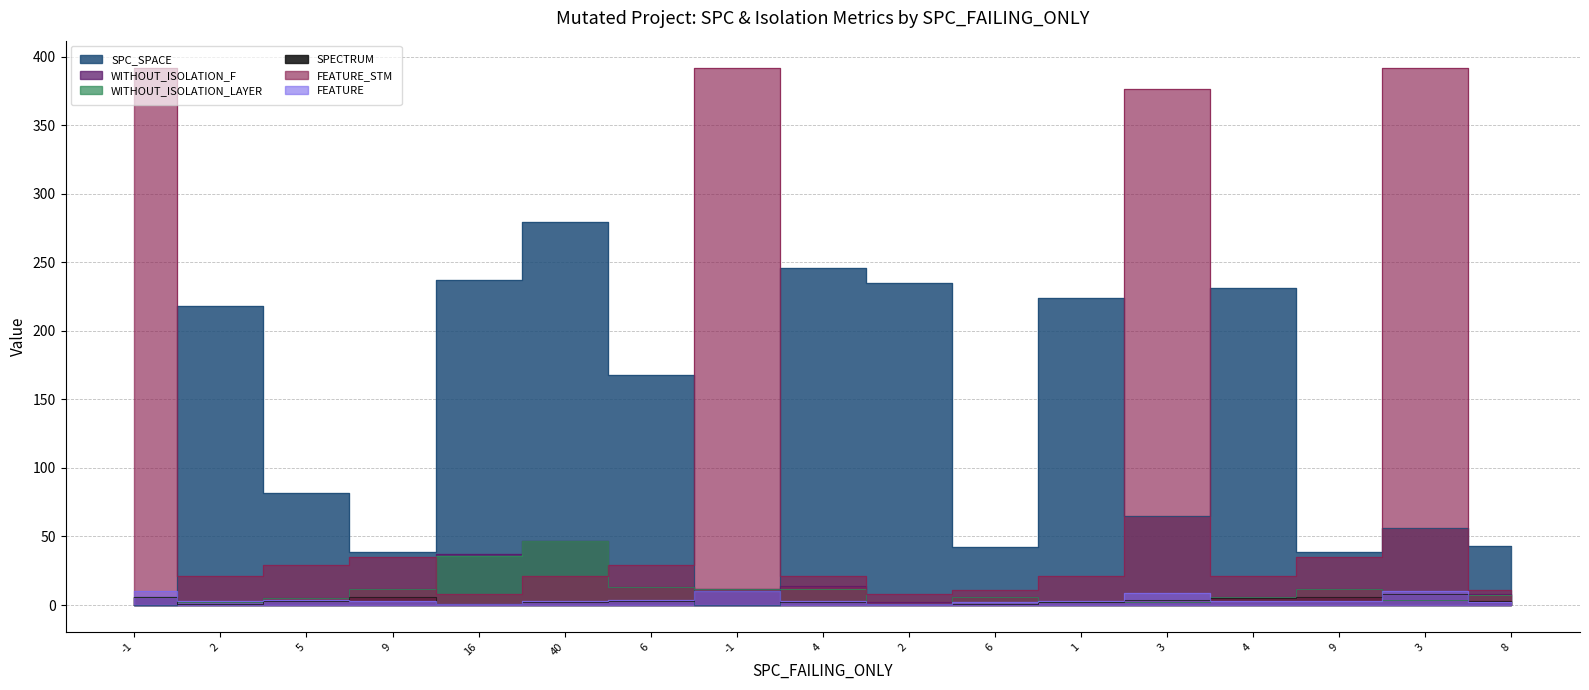

What are all the series names shown in the legend?

SPC_SPACE, WITHOUT_ISOLATION_F, WITHOUT_ISOLATION_LAYER, SPECTRUM, FEATURE_STM, FEATURE